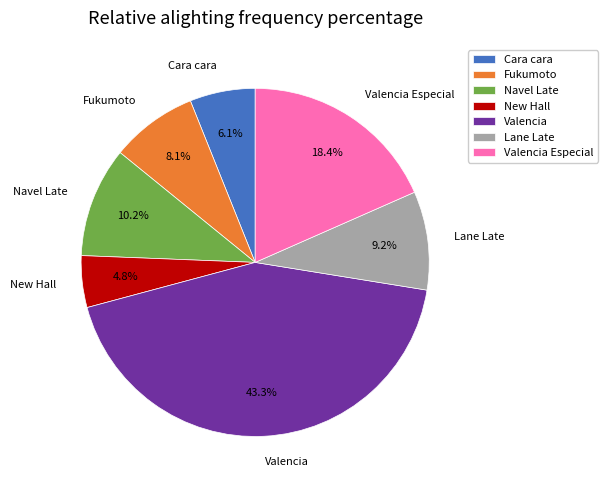

What percentage is NOT represented by Cara cara?

93.9%